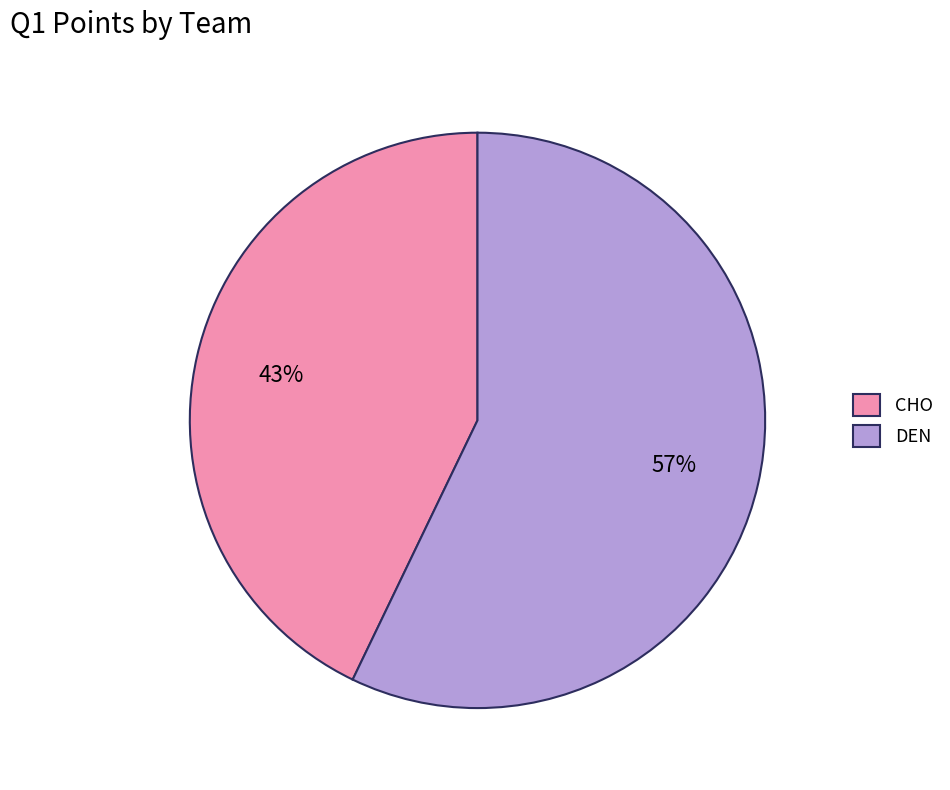

To the nearest percent, what is the combined percentage of DEN and CHO?

100%